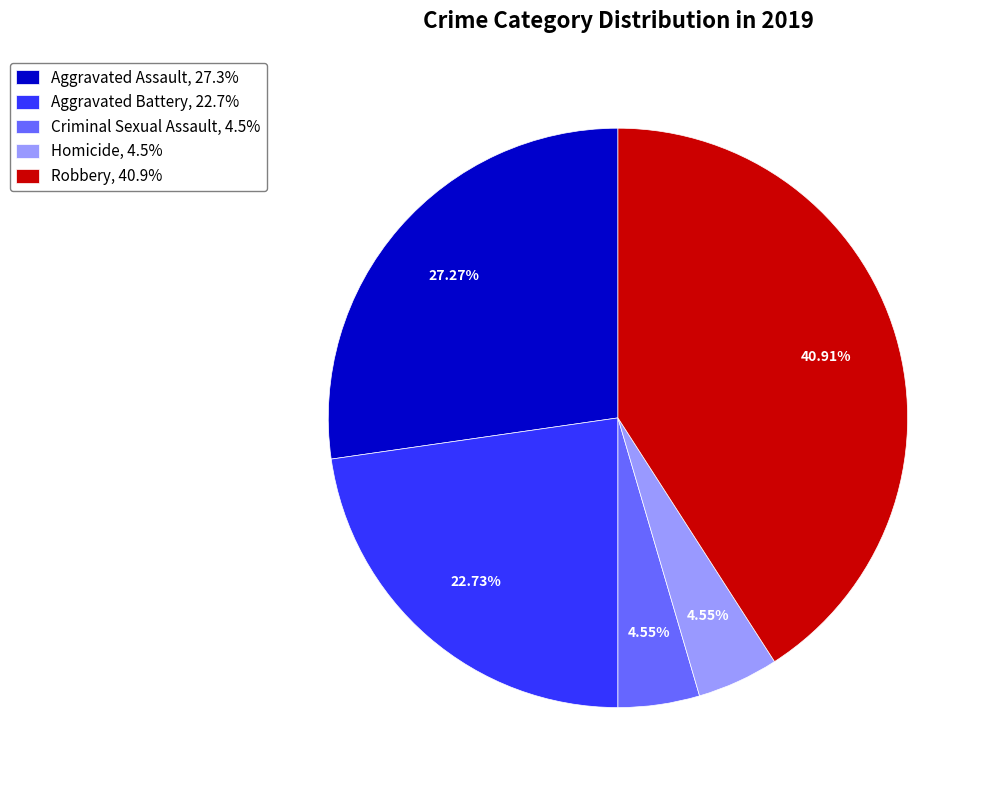

Do Aggravated Assault, 27.3% and Criminal Sexual Assault, 4.5% together represent more than half of the pie?

No